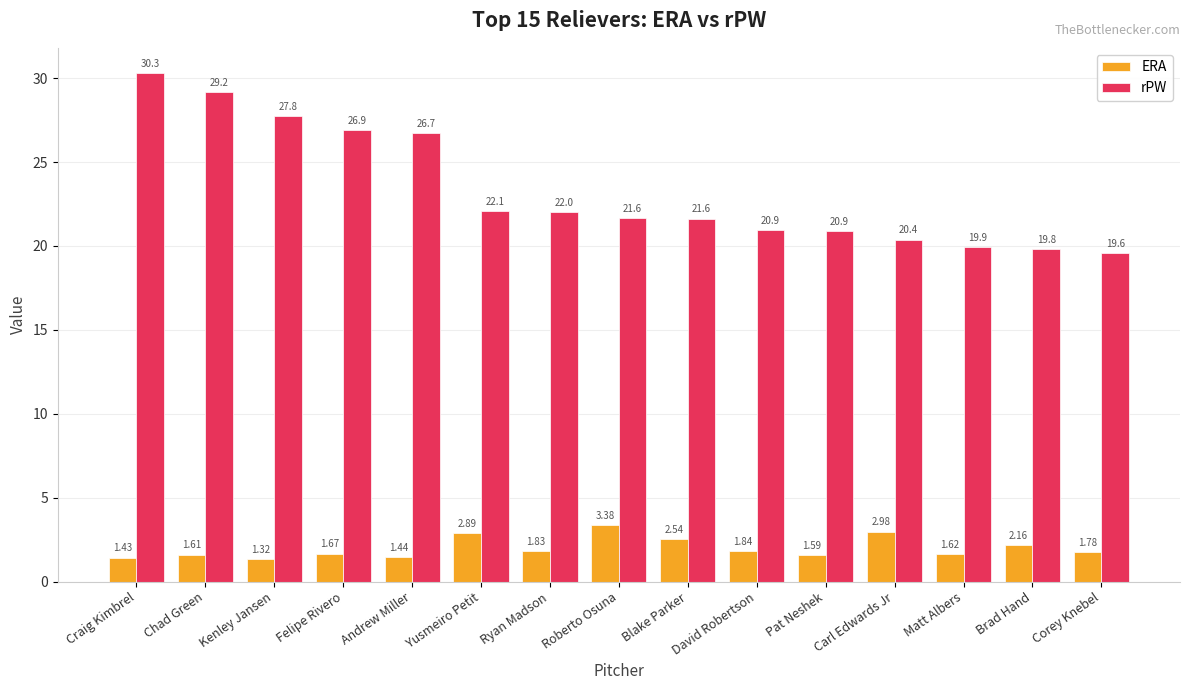

What position from the left is Blake Parker?

9